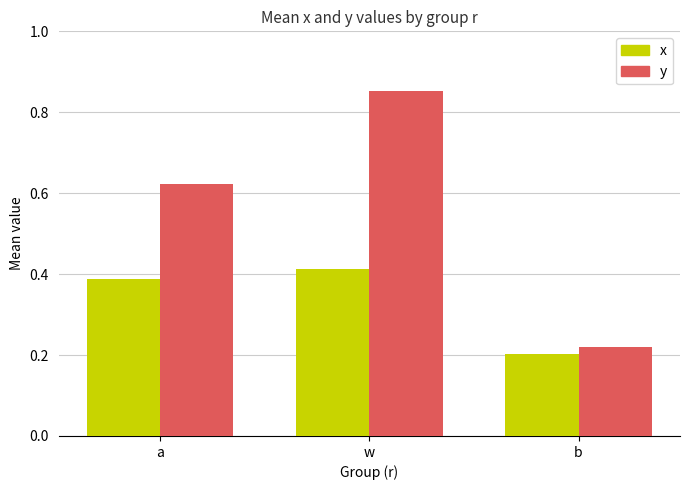

Which label corresponds to the largest value in the chart?

w